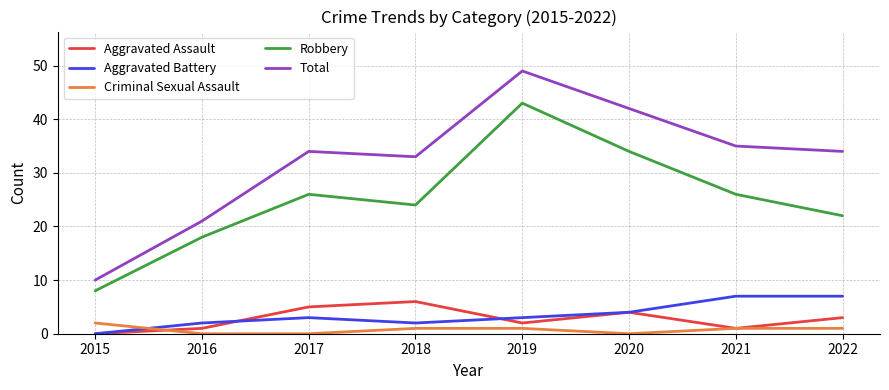

What is the greatest value displayed?

49